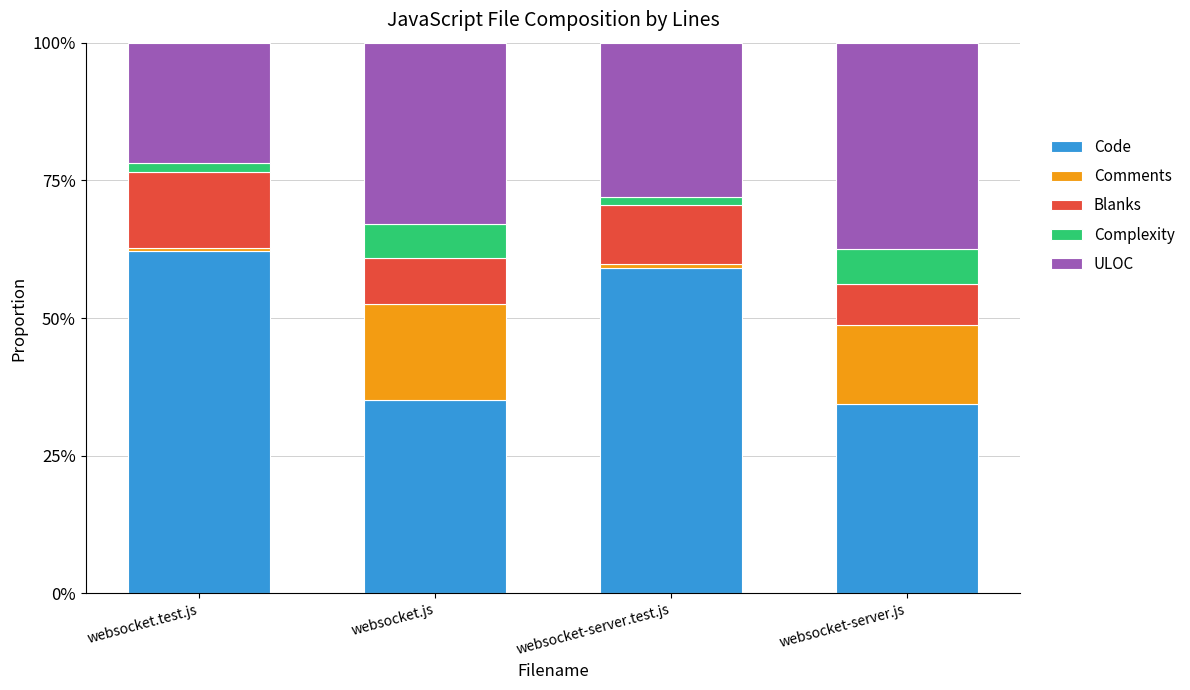

What is the difference between the Code values at websocket-server.test.js and websocket.test.js?

3.1